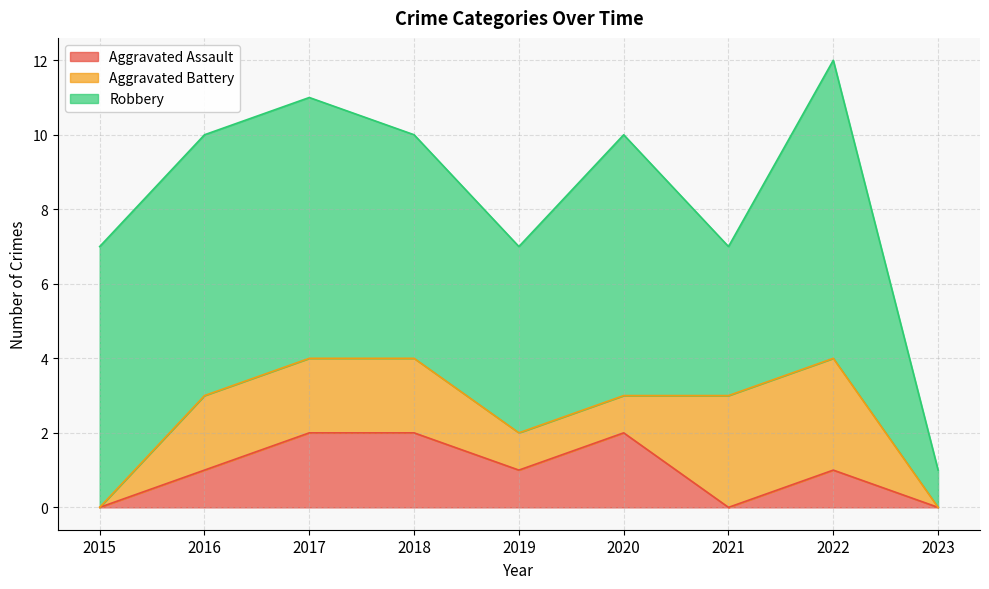

Count the number of categories in the chart.

9